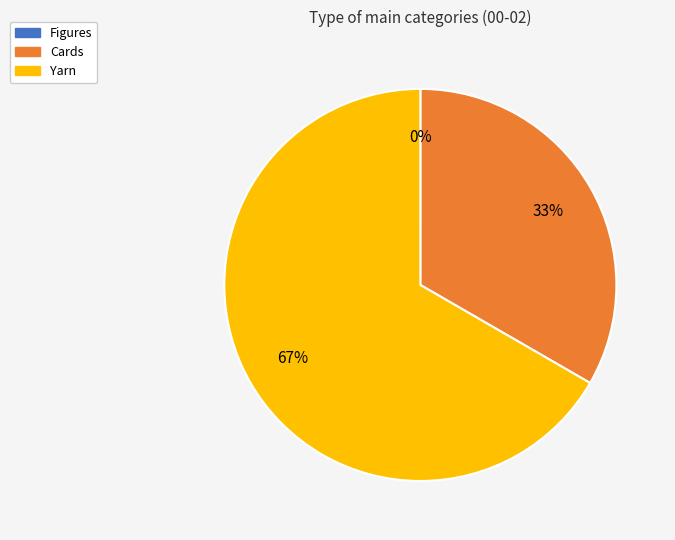

Between Yarn and Cards, which is larger?

Yarn